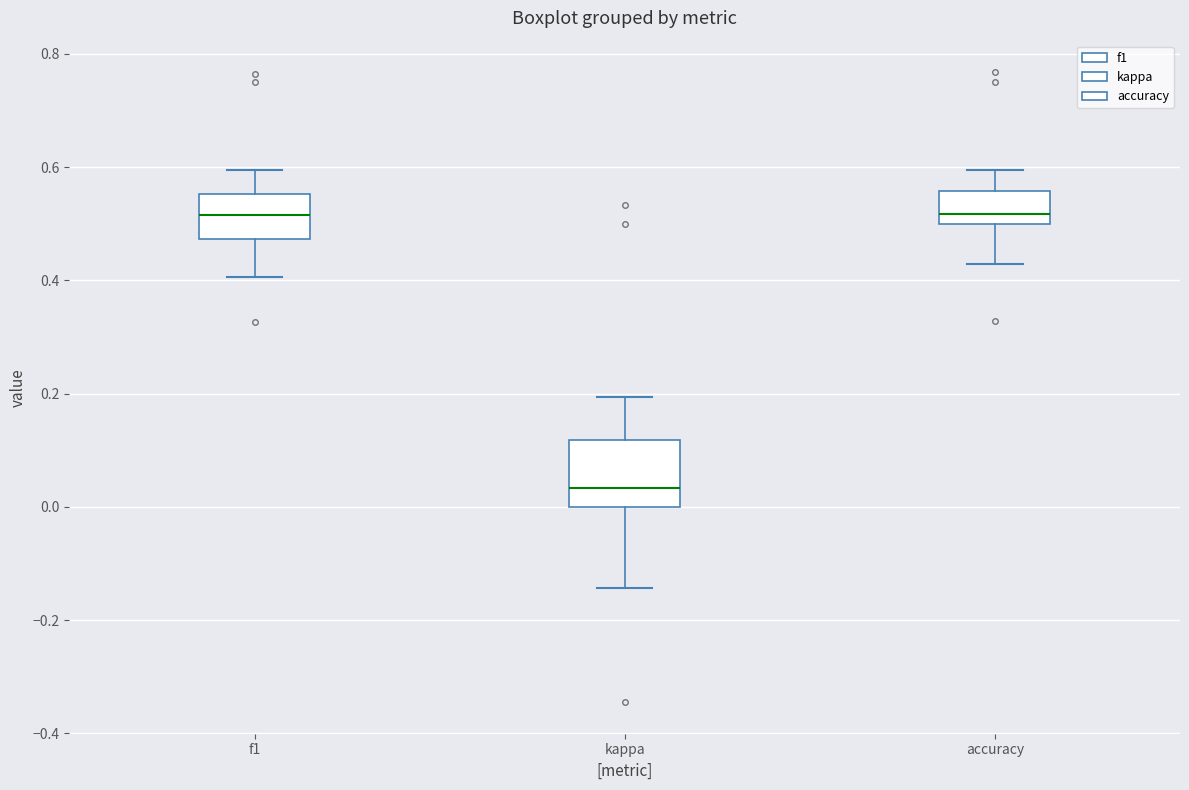

Reading left to right, read every box against the y-axis: the position of its median line, the range the box covers, and the ends of its whiskers. The values are not printed on the chart, so give them approximately, as read against the axis.

f1: median 0.52, box 0.48 to 0.56, whiskers 0.40 to 0.60
kappa: median 0.04, box 0.00 to 0.12, whiskers -0.14 to 0.20
accuracy: median 0.52, box 0.50 to 0.56, whiskers 0.42 to 0.60